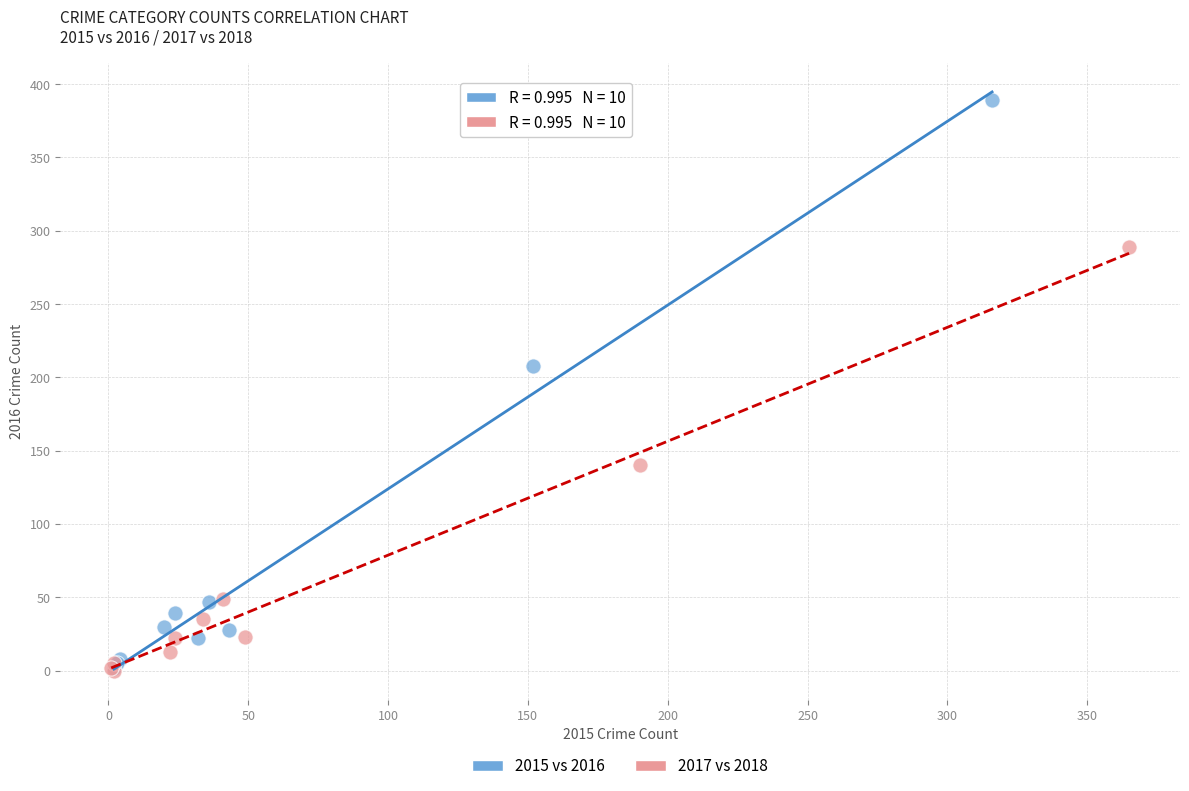

Which series has the largest Y range (max minus min)?

2015 vs 2016